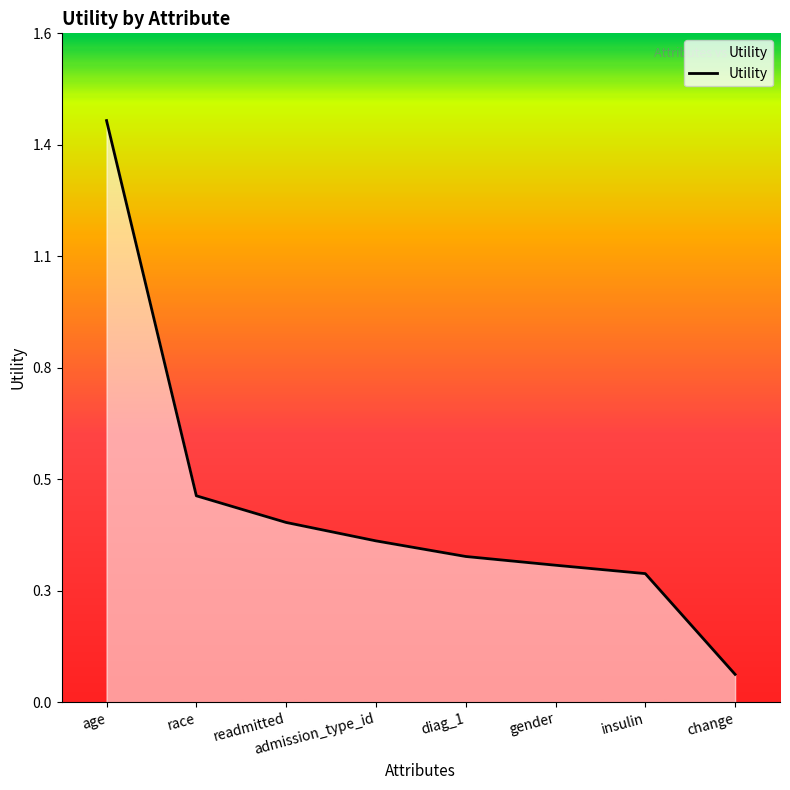

What is the approximate value at admission_type_id?

0.4